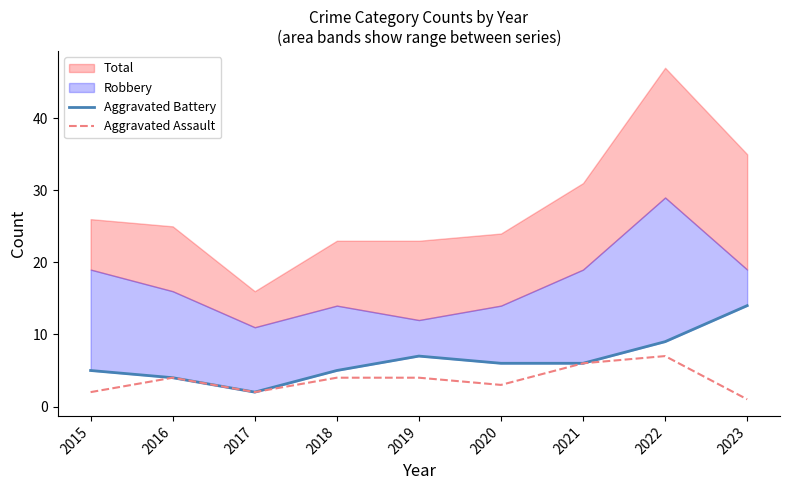

At which category is the sum across all series the highest?

2022